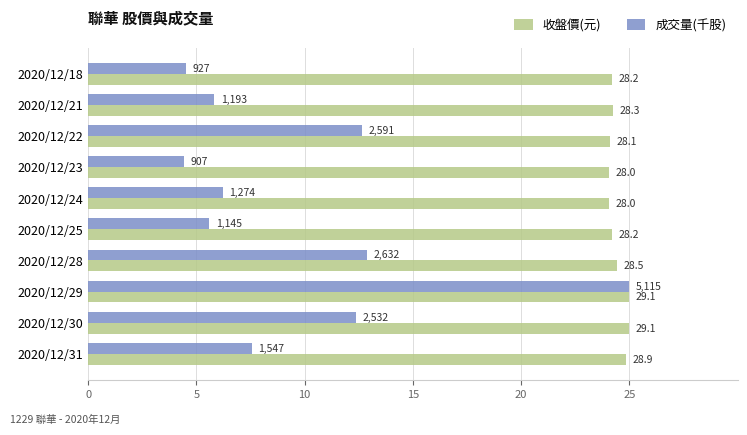

What are all the series names shown in the legend?

收盤價(元), 成交量(千股)